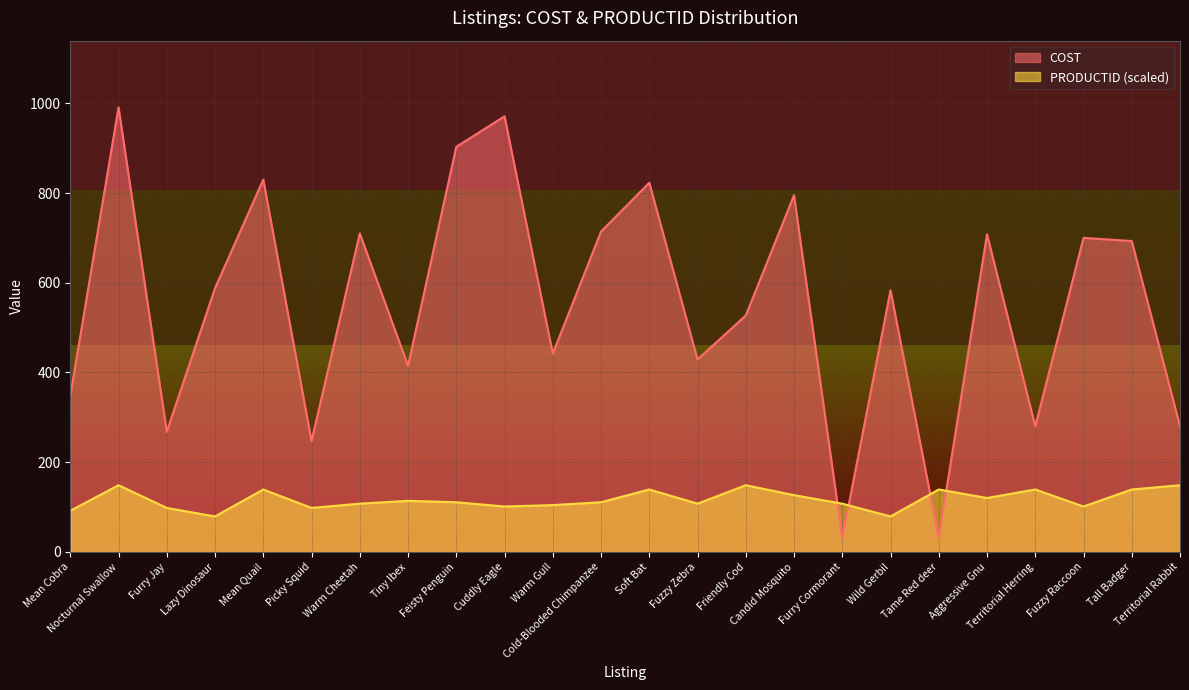

What is the value of the PRODUCTID point at the 16th from the left?

126.5